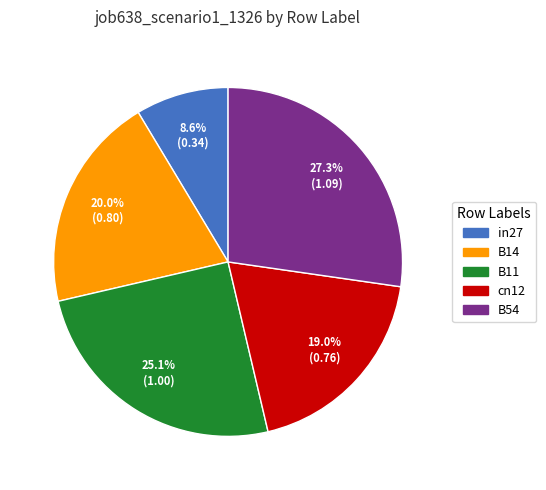

The in27 slice represents 2% of the pie. True or false?

False